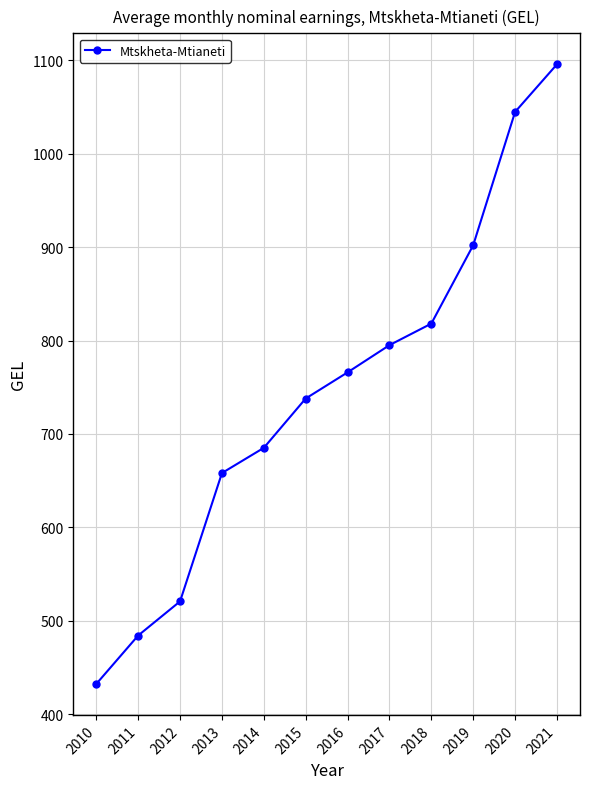

What is the average value?

745.0